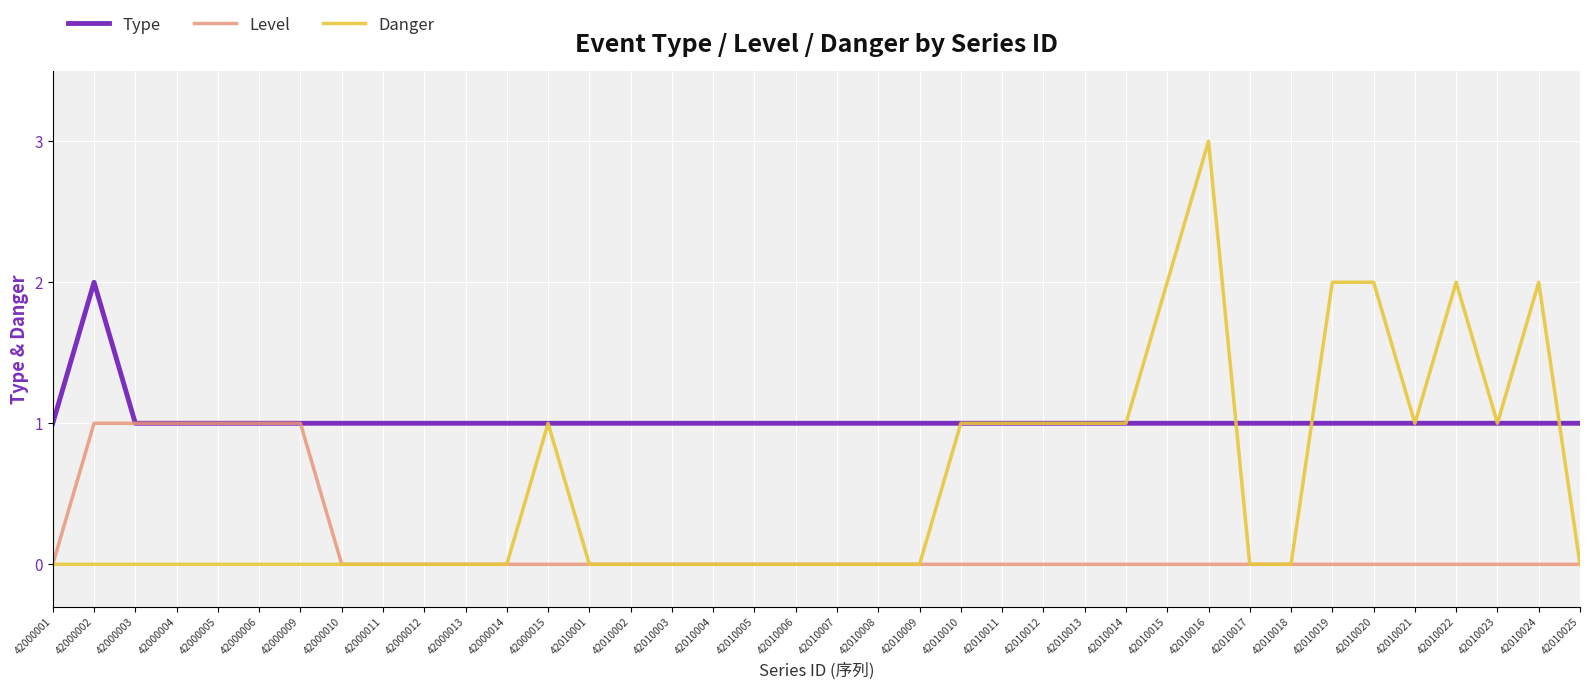

Reading left to right, what are all the values shown in this chart?

Type: 42000001=1	42000002=2	42000003=1	42000004=1	42000005=1	42000006=1	42000009=1	42000010=1	42000011=1	42000012=1	42000013=1	42000014=1	42000015=1	42010001=1	42010002=1	42010003=1	42010004=1	42010005=1	42010006=1	42010007=1	42010008=1	42010009=1	42010010=1	42010011=1	42010012=1	42010013=1	42010014=1	42010015=1	42010016=1	42010017=1	42010018=1	42010019=1	42010020=1	42010021=1	42010022=1	42010023=1	42010024=1	42010025=1
Level: 42000001=0	42000002=1	42000003=1	42000004=1	42000005=1	42000006=1	42000009=1	42000010=0	42000011=0	42000012=0	42000013=0	42000014=0	42000015=0	42010001=0	42010002=0	42010003=0	42010004=0	42010005=0	42010006=0	42010007=0	42010008=0	42010009=0	42010010=0	42010011=0	42010012=0	42010013=0	42010014=0	42010015=0	42010016=0	42010017=0	42010018=0	42010019=0	42010020=0	42010021=0	42010022=0	42010023=0	42010024=0	42010025=0
Danger: 42000001=0	42000002=0	42000003=0	42000004=0	42000005=0	42000006=0	42000009=0	42000010=0	42000011=0	42000012=0	42000013=0	42000014=0	42000015=1	42010001=0	42010002=0	42010003=0	42010004=0	42010005=0	42010006=0	42010007=0	42010008=0	42010009=0	42010010=1	42010011=1	42010012=1	42010013=1	42010014=1	42010015=2	42010016=3	42010017=0	42010018=0	42010019=2	42010020=2	42010021=1	42010022=2	42010023=1	42010024=2	42010025=0